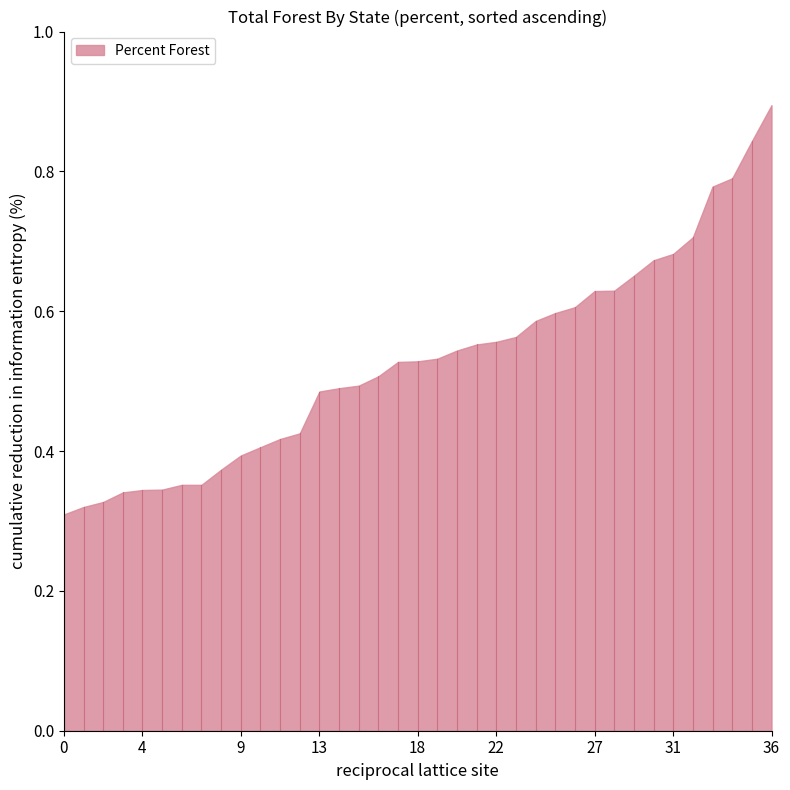

Which label corresponds to the largest value in the chart?

36